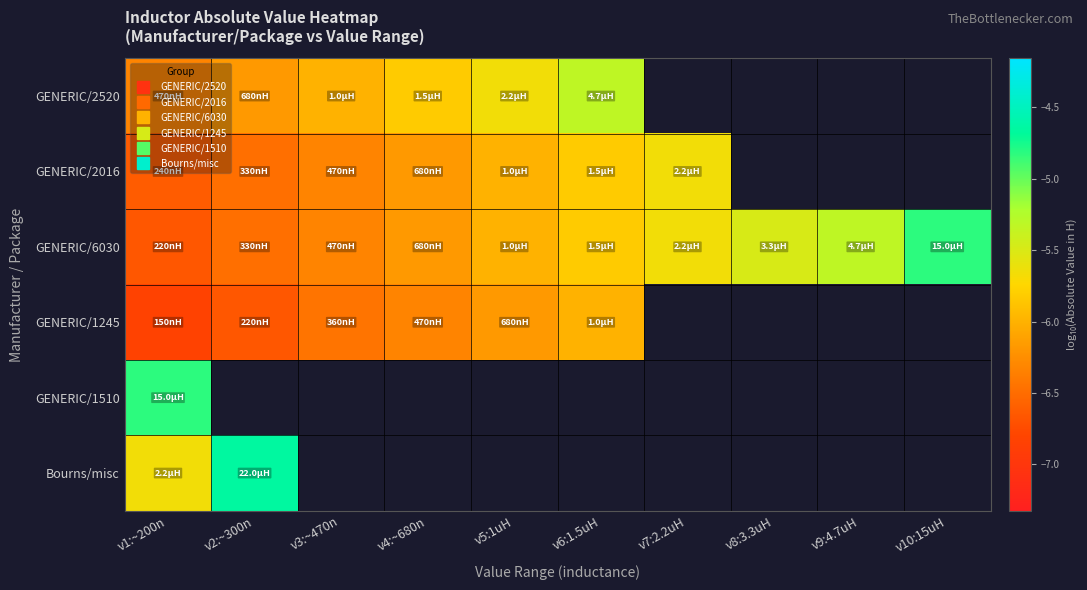

What is the lowest value of the GENERIC/1510 series?

-4.8